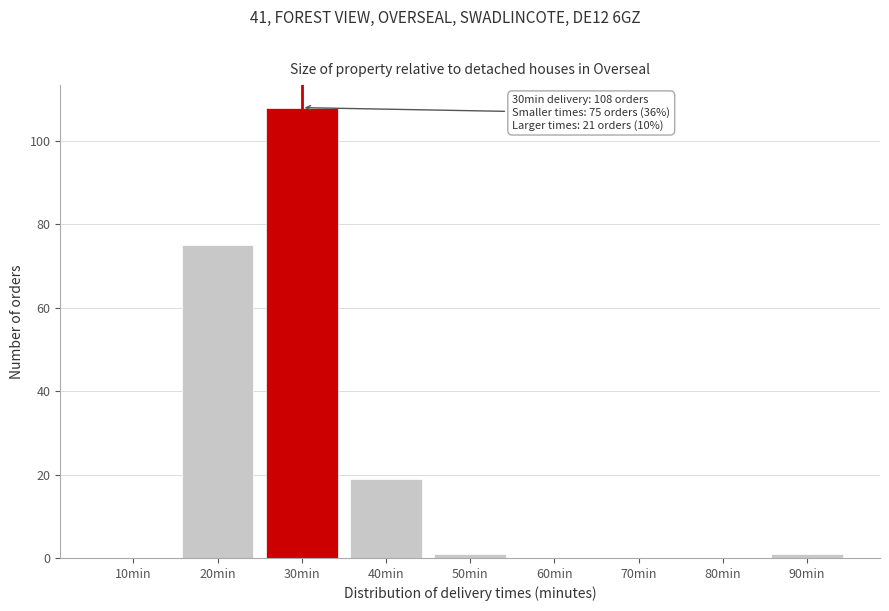

Reading left to right, extract all data points from this chart.

10min=0	20min=75	30min=108	40min=19	50min=1	60min=0	70min=0	80min=0	90min=1